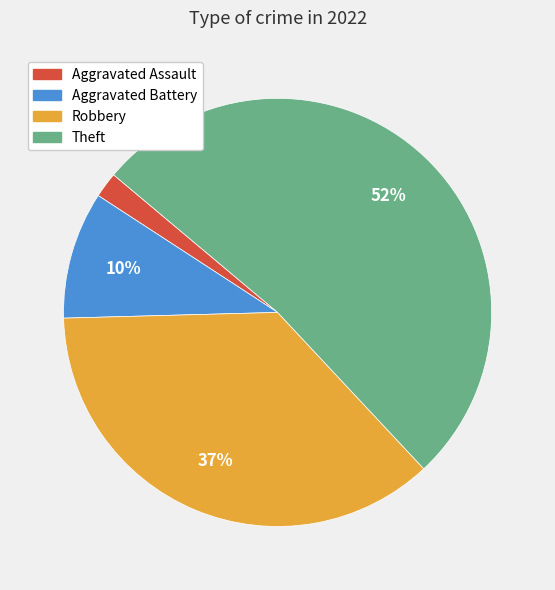

What is the smallest slice in the pie chart?

Aggravated Assault